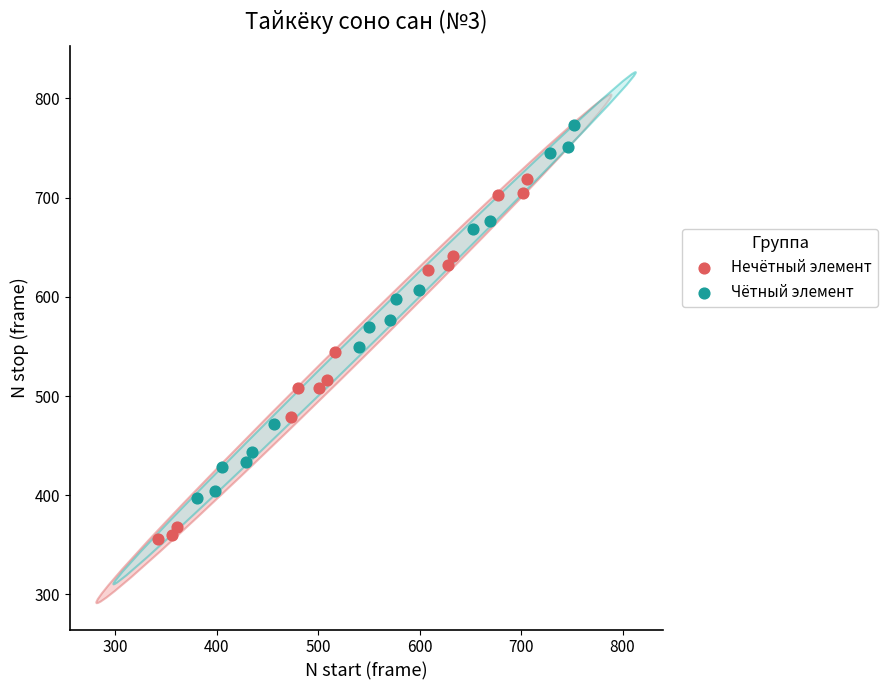

Which series reaches the maximum Y coordinate?

Чётный элемент